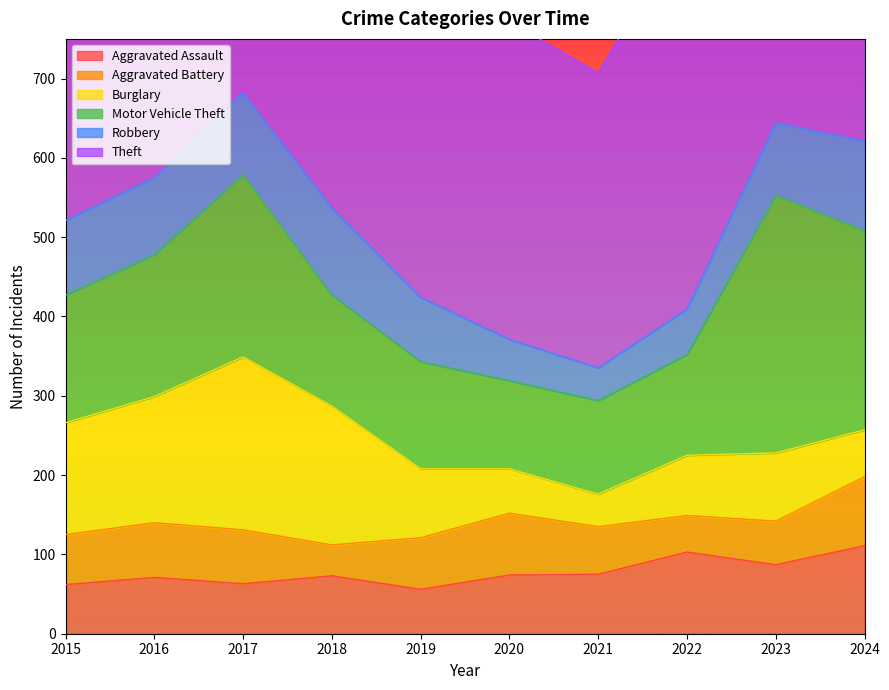

What is the value of the Aggravated Assault point at the 6th from the left?

74